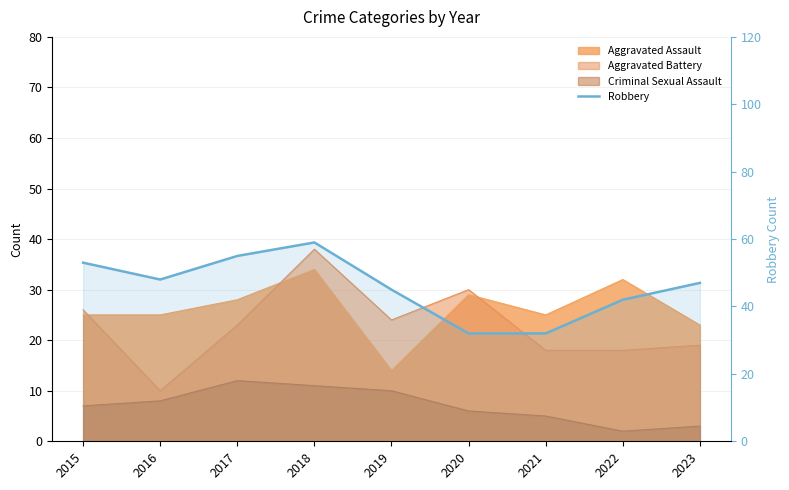

Does the chart display data point markers on the line(s)?

No